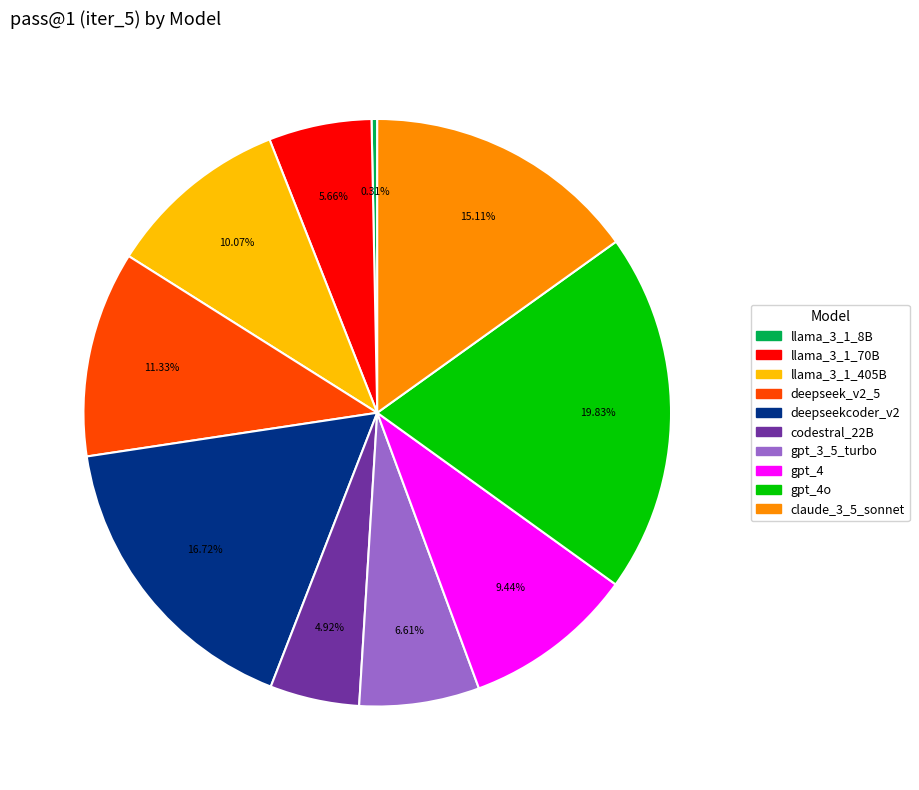

The deepseek_v2_5 slice represents 3% of the pie. True or false?

False